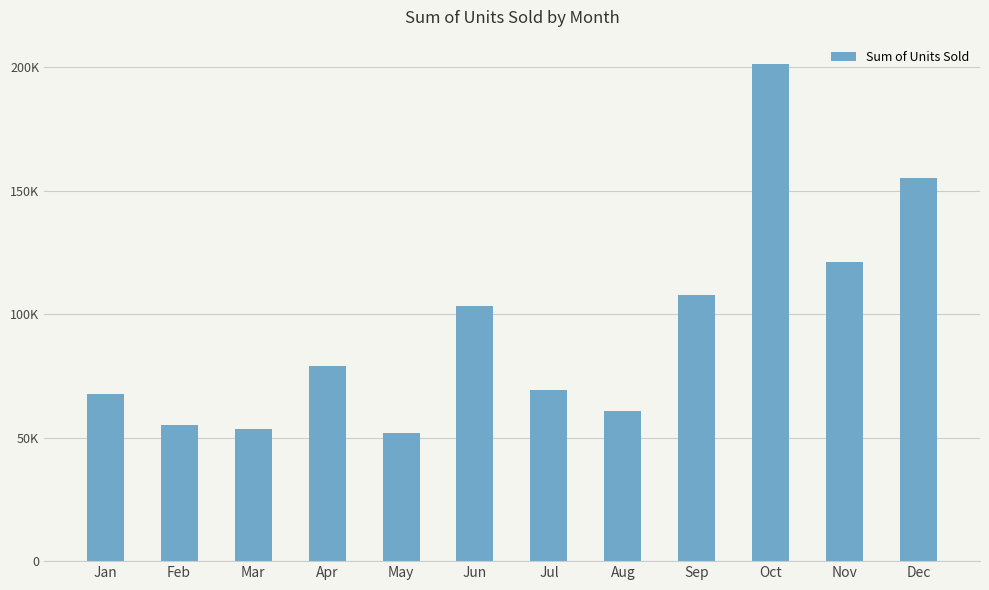

List the labels in order of value, largest first.

Oct, Dec, Nov, Sep, Jun, Apr, Jul, Jan, Aug, Feb, Mar, May